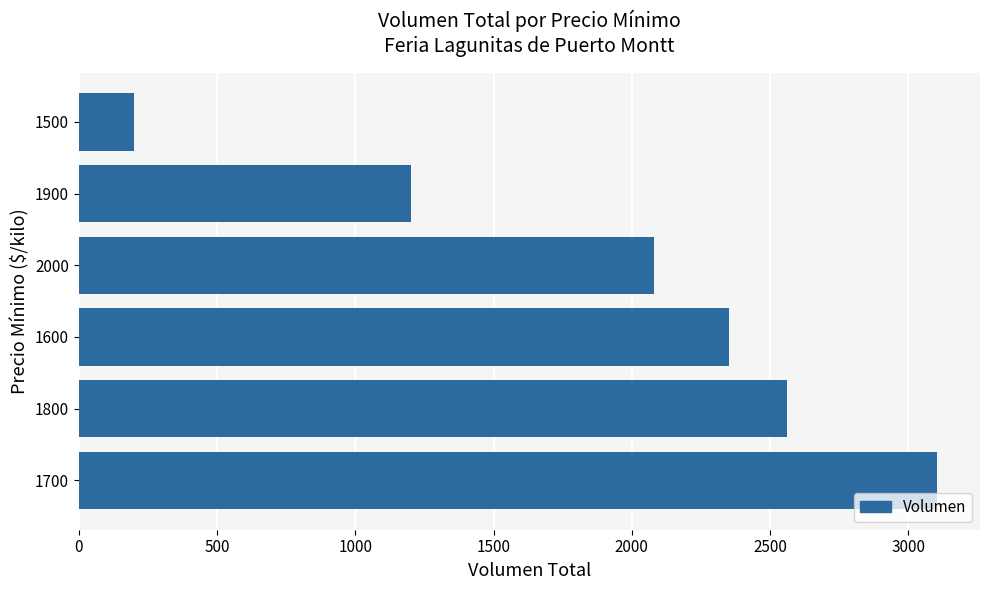

Rank the categories by value from highest to lowest.

1700, 1800, 1600, 2000, 1900, 1500